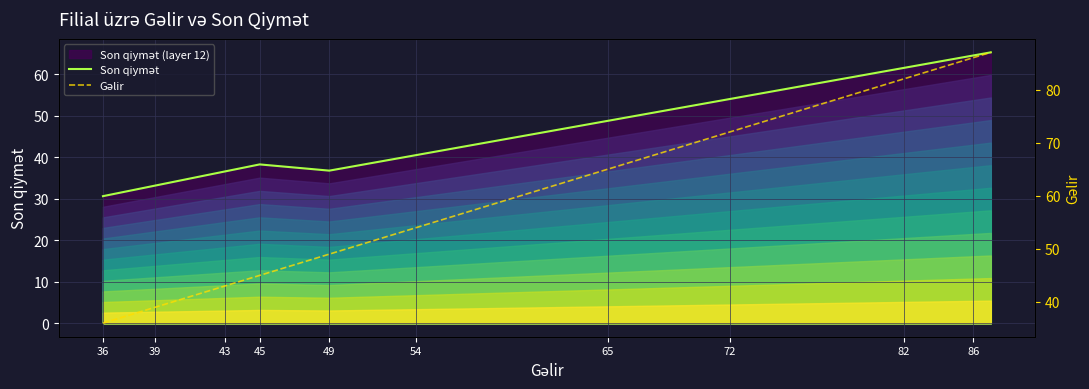

List the series in order of their peak value, highest first.

Gəlir, Son qiymət